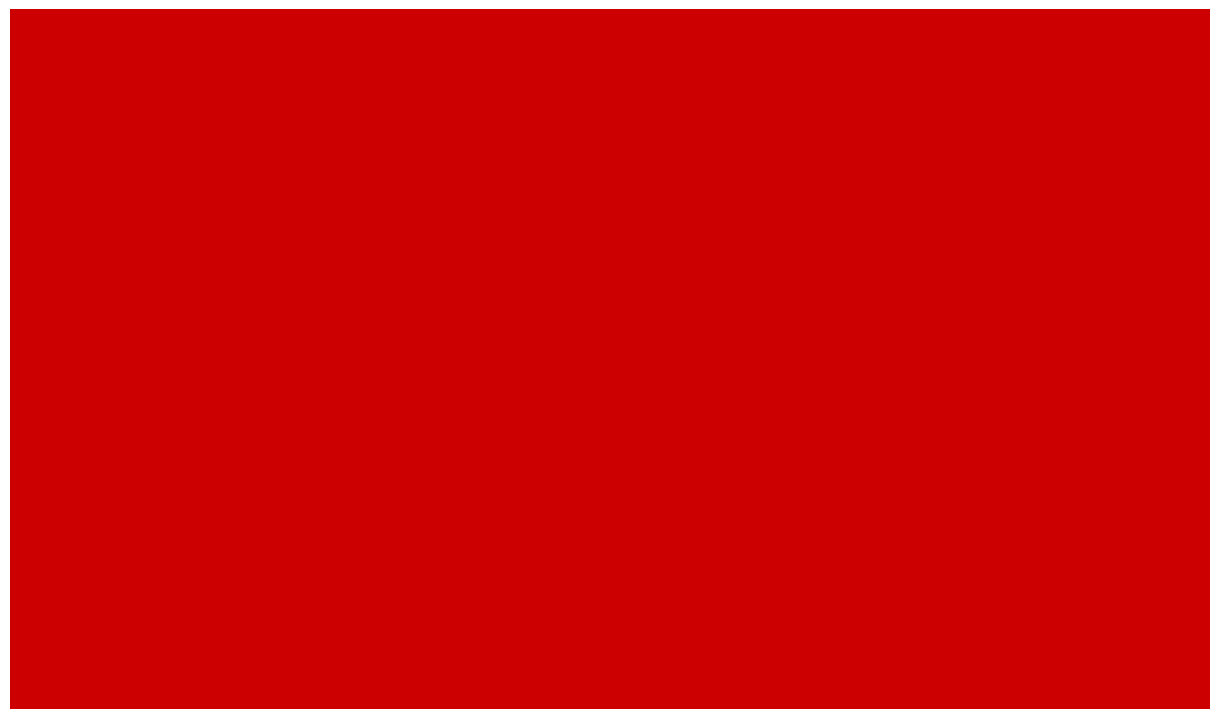

Reading left to right, what are all the values shown in this chart?

2015: AGGRAVATED ASSAULT=31	AGGRAVATED BATTERY=50	CRIMINAL SEXUAL ASSAULT=13	HOMICIDE=4	ROBBERY=87
2016: AGGRAVATED ASSAULT=50	AGGRAVATED BATTERY=60	CRIMINAL SEXUAL ASSAULT=20	HOMICIDE=8	ROBBERY=123